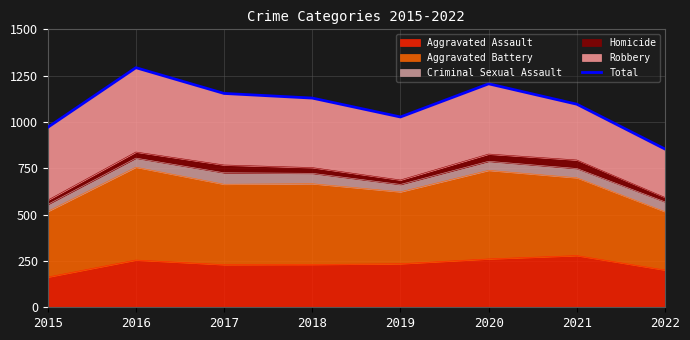

At which label is the value closest to 1073?

2021